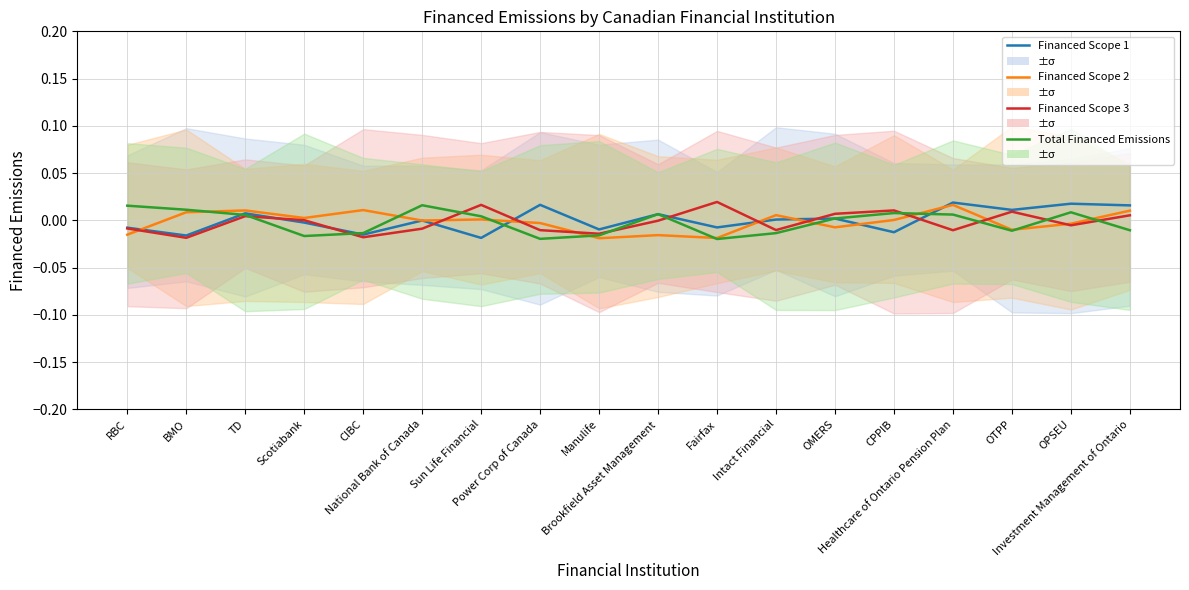

Between TD and CPPIB, which series saw the biggest shift?

Financed Scope 1